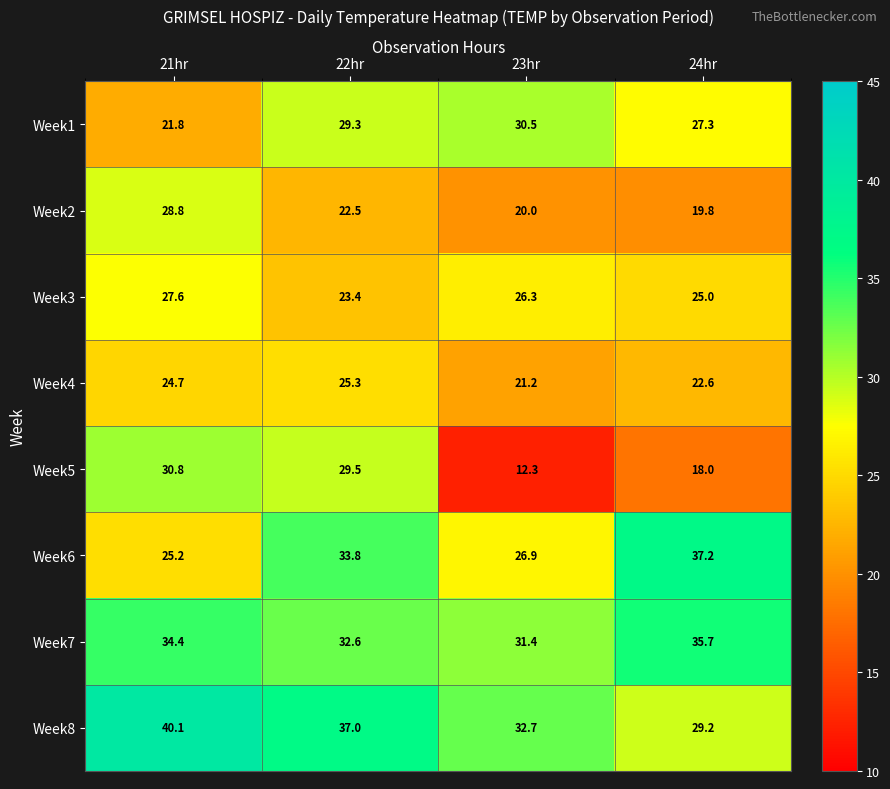

How many series are shown in this chart?

8